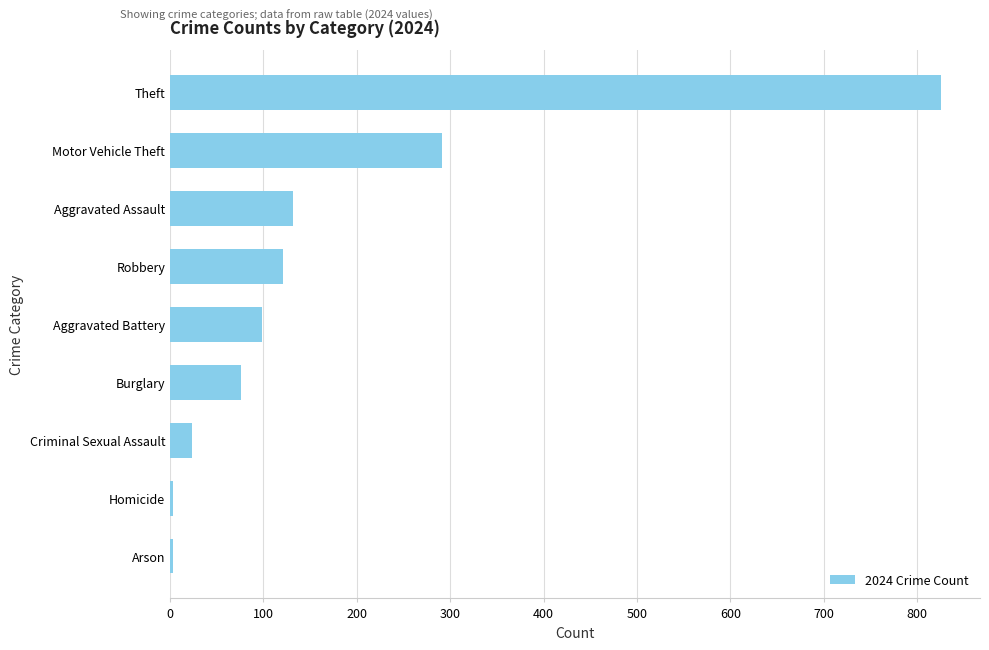

Does the chart contain stacked bars?

No